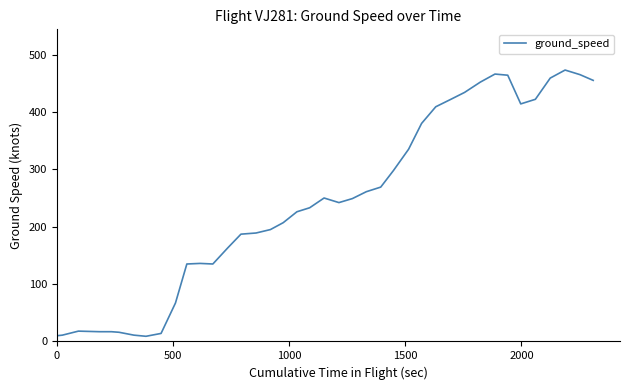

What is the difference between the maximum and minimum values?

464